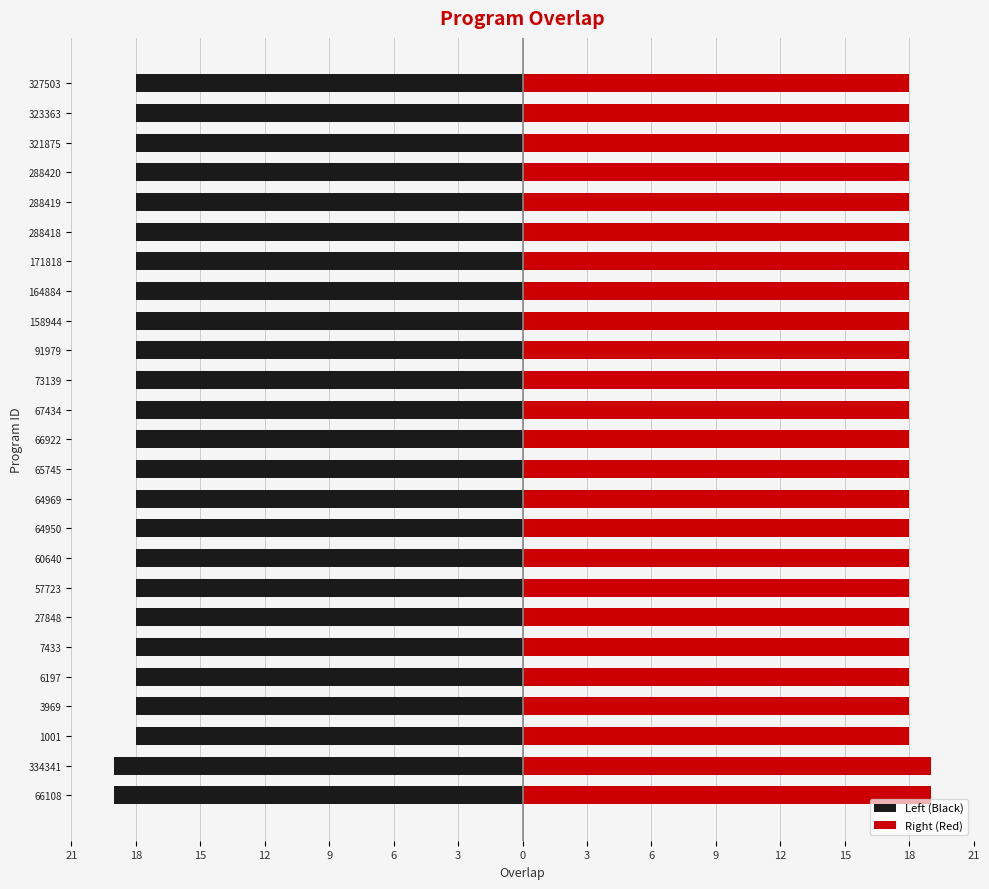

Count the number of categories in the chart.

25